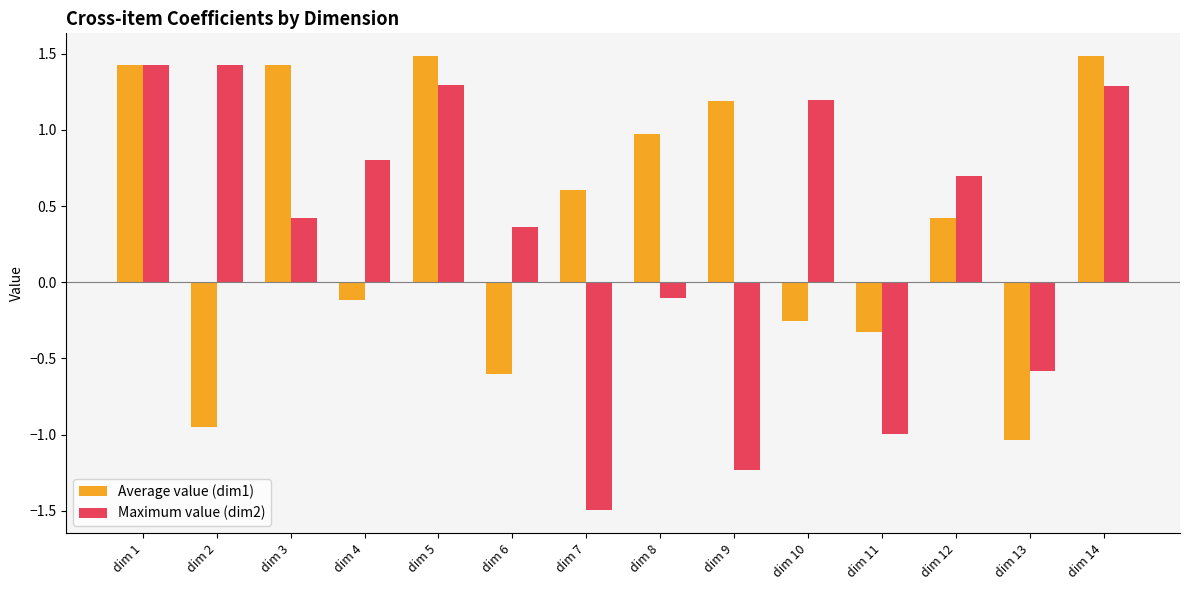

Does the chart contain any negative values?

Yes